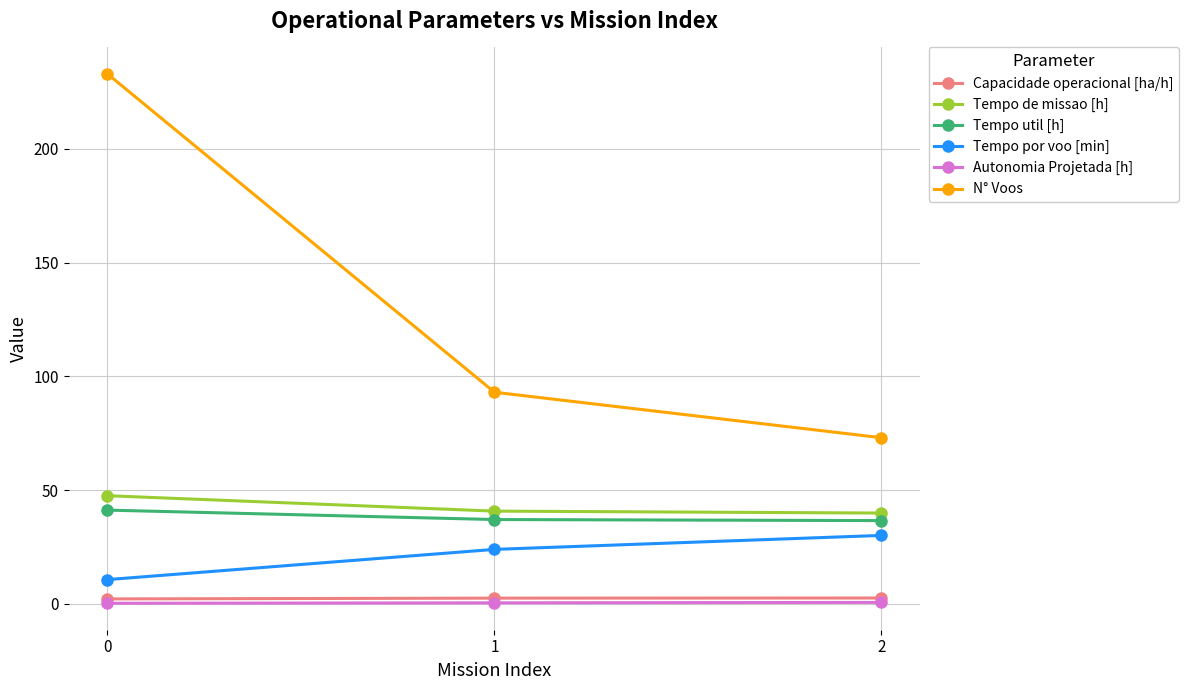

What are all the series names shown in the legend?

Capacidade operacional [ha/h], Tempo de missao [h], Tempo util [h], Tempo por voo [min], Autonomia Projetada [h], N° Voos